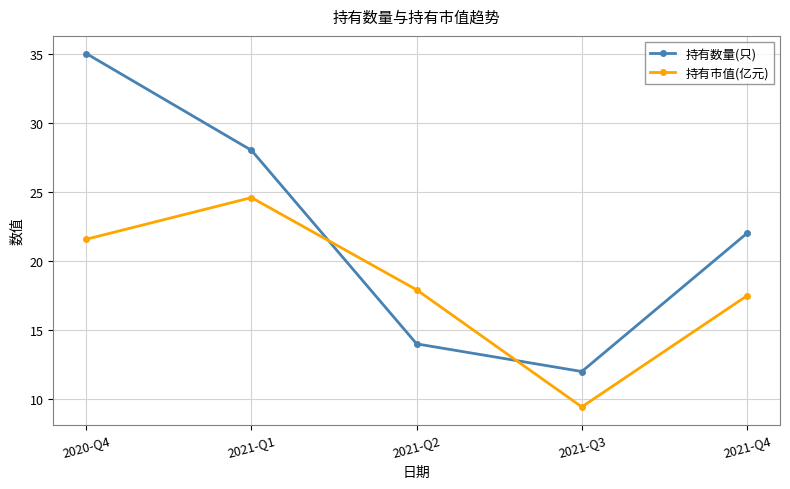

How many distinct data groups are displayed?

2